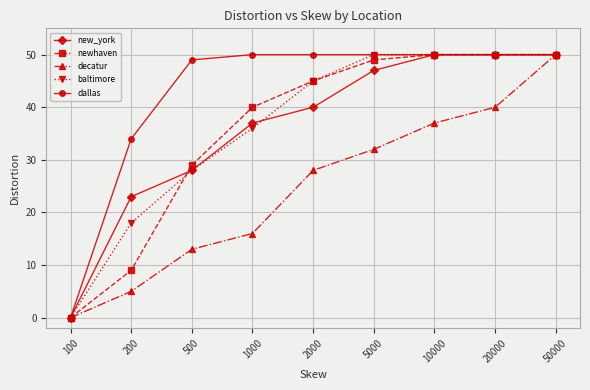

What is the value of the new_york point at the 6th from the left?

47